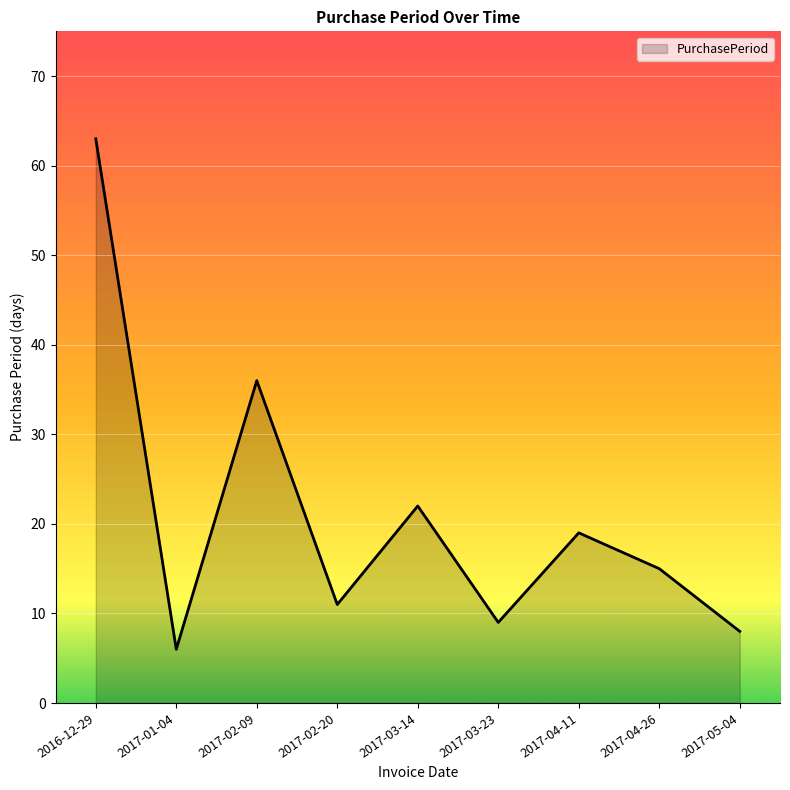

True or false: the data shows 14 at 2017-03-23.

False